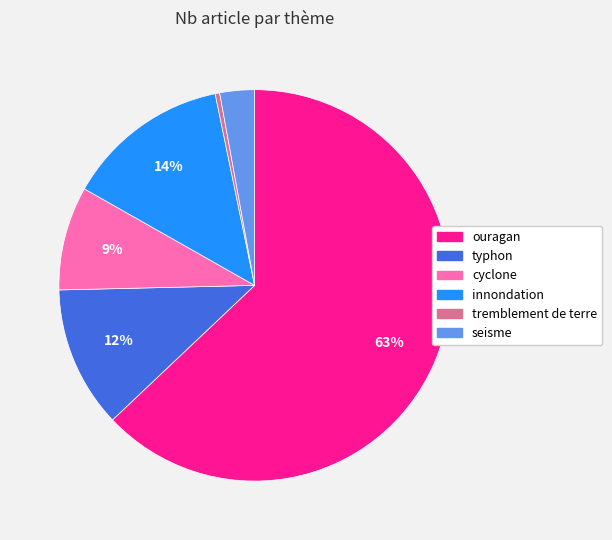

To the nearest percent, what is the average slice percentage?

17%